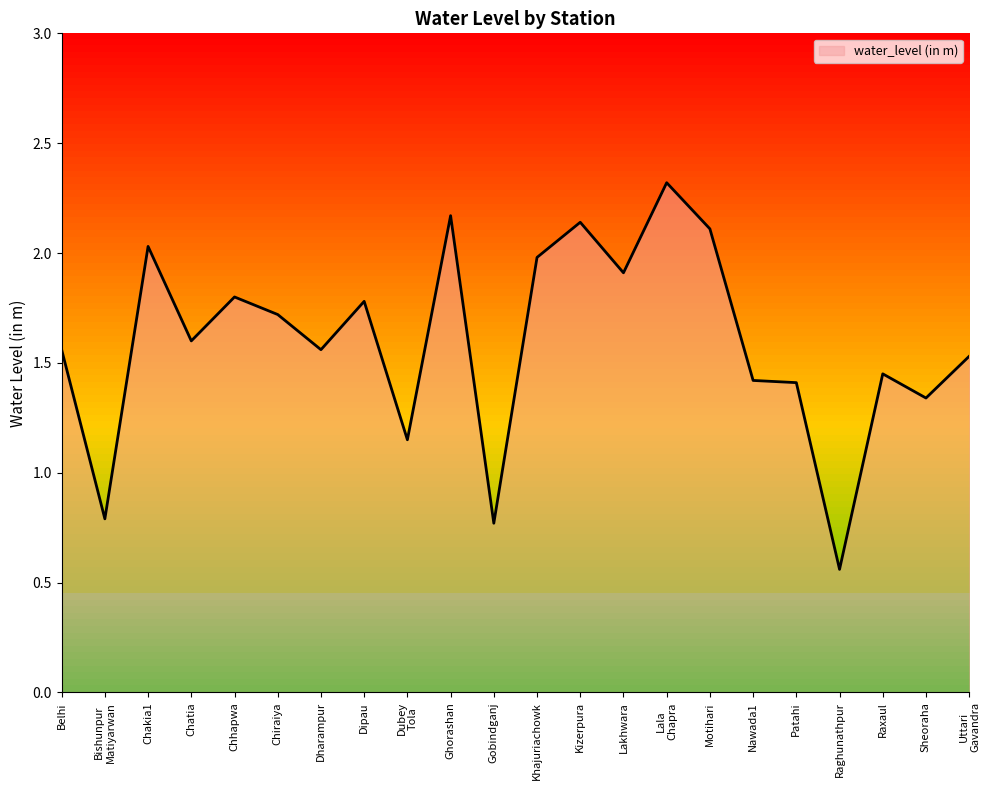

What is the difference between the values at Patahi and Motihari?

0.7